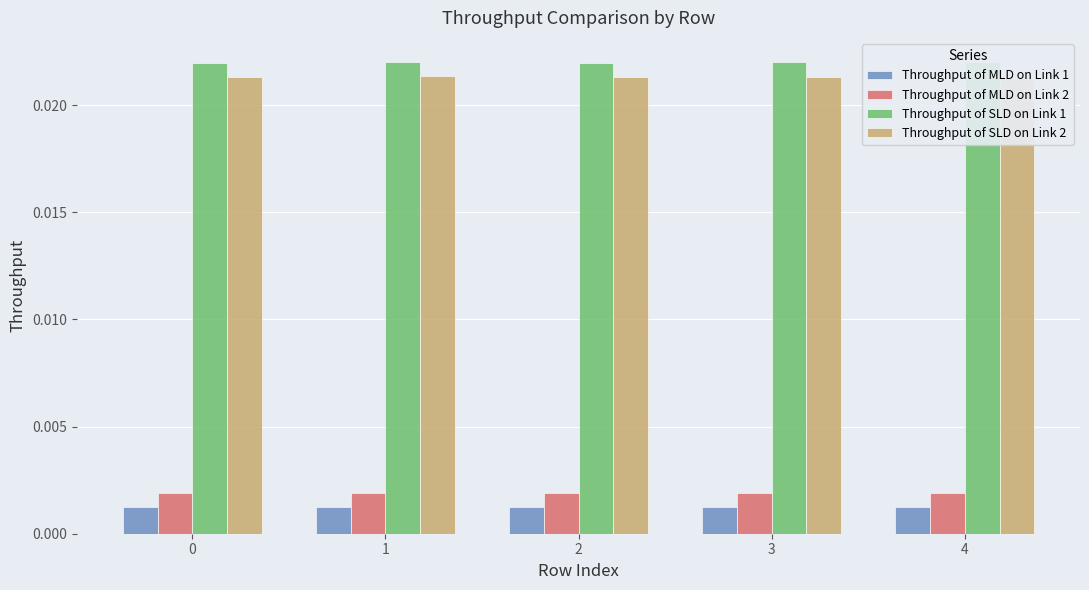

Where is Throughput of SLD on Link 2 nearest to the value 0?

4